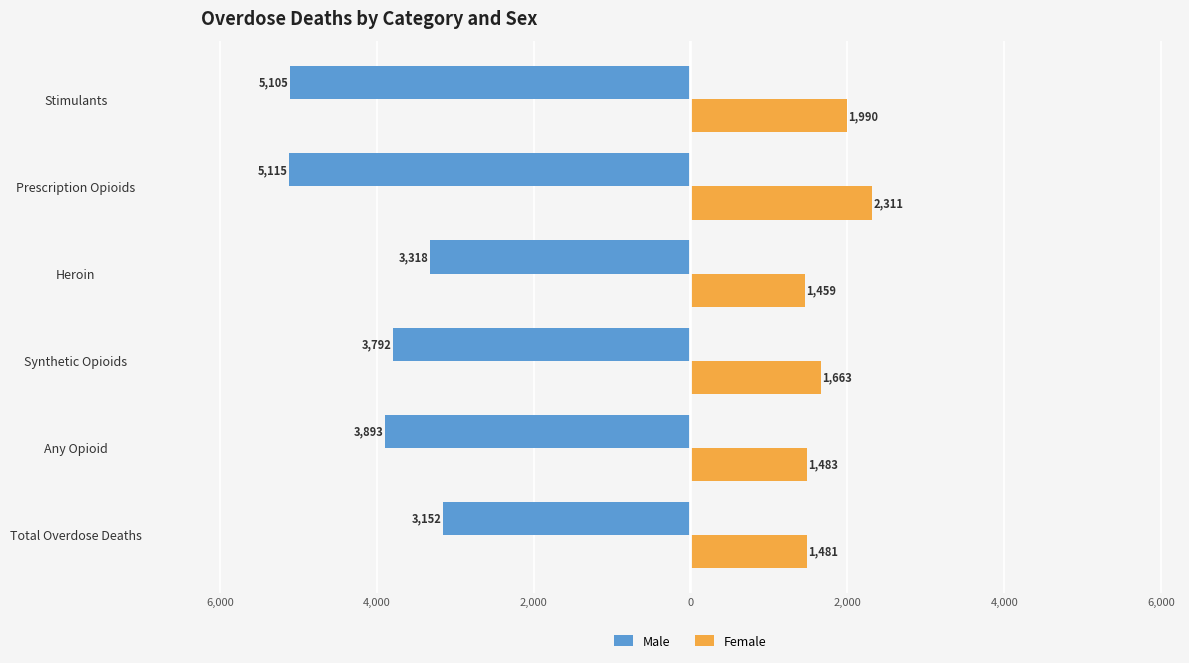

What are all the series names shown in the legend?

Male, Female